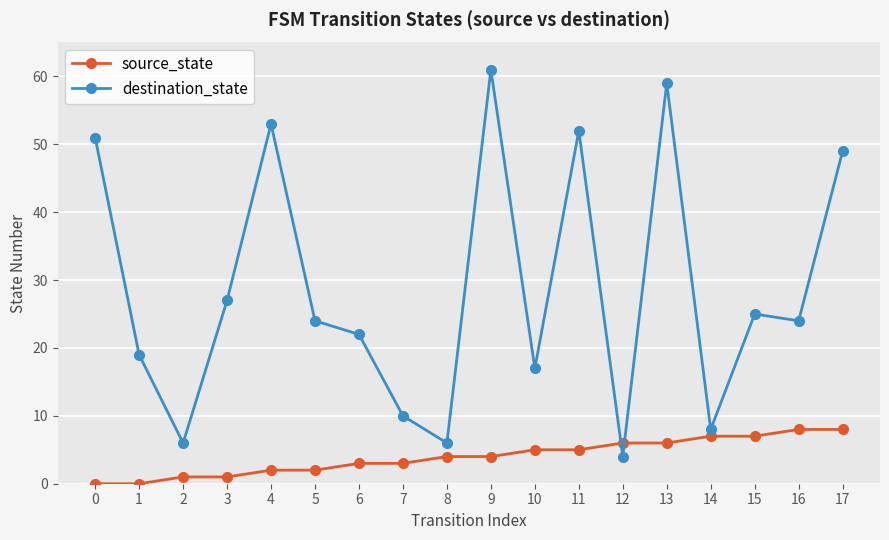

What is the maximum value shown in the chart?

61